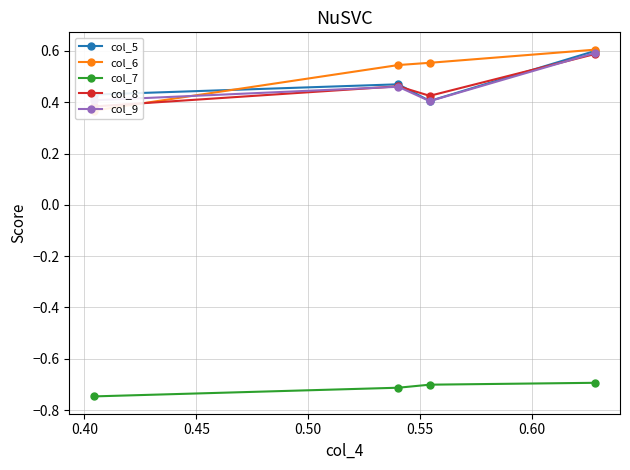

True or false: col_9 has more than 2 points higher than both neighbors.

False